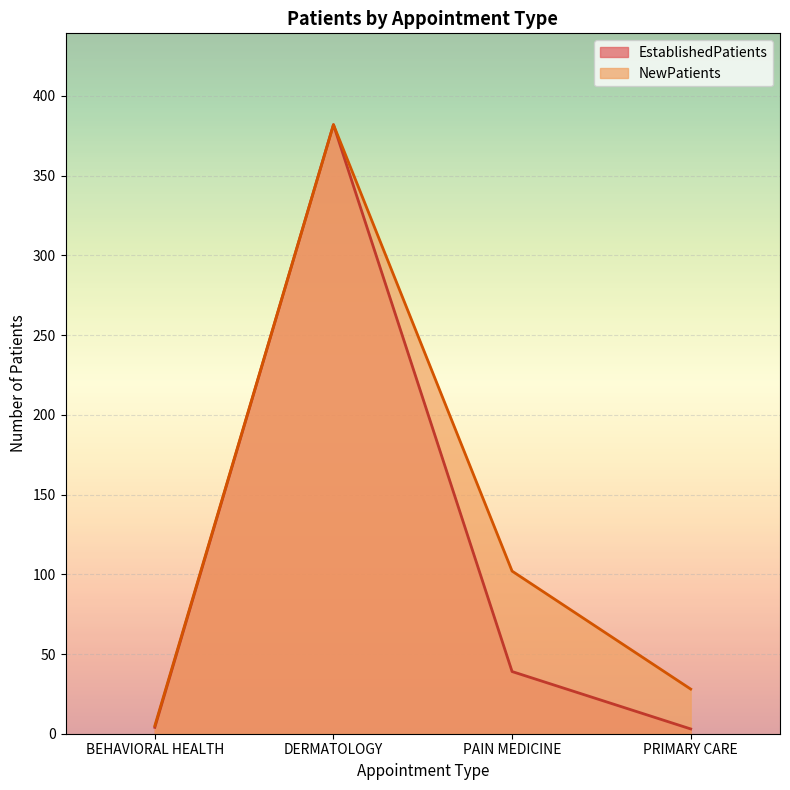

At which category does the chart reach its peak across all series?

DERMATOLOGY